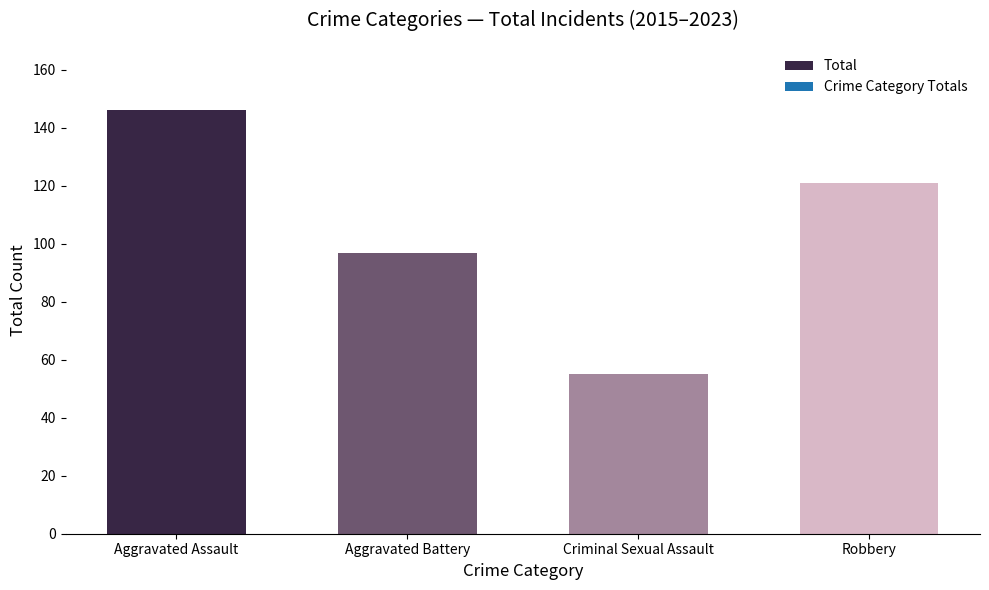

Reading left to right, transcribe all the data shown in this chart.

Aggravated Assault=146	Aggravated Battery=97	Criminal Sexual Assault=55	Robbery=121